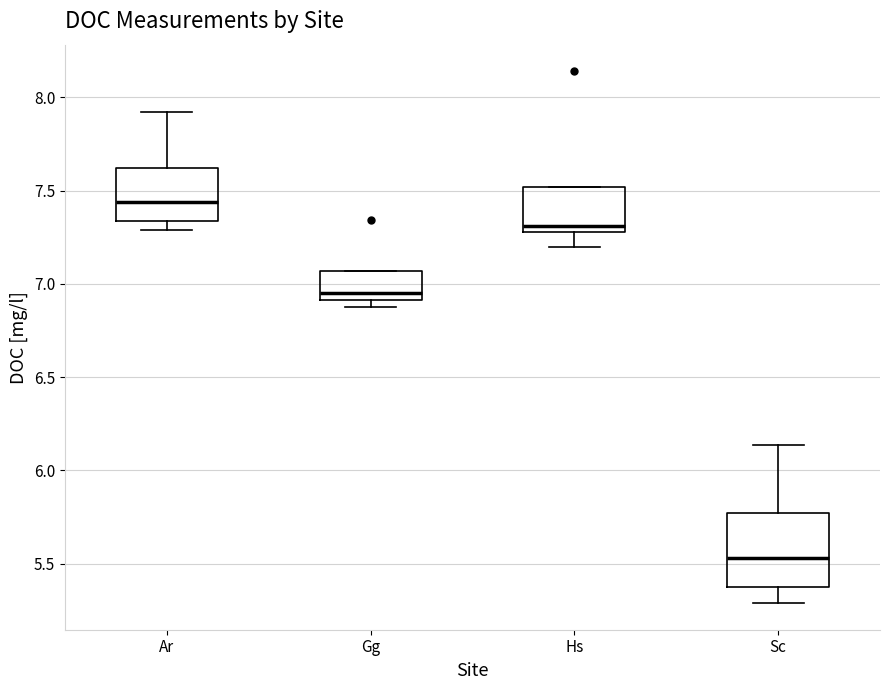

Reading left to right, read every box against the y-axis: the position of its median line, the range the box covers, and the ends of its whiskers. The values are not printed on the chart, so give them approximately, as read against the axis.

Ar: median 7.45, box 7.35 to 7.60, whiskers 7.30 to 7.90
Gg: median 6.95, box 6.90 to 7.05, whiskers 6.90 (just below the box's lower edge) to 7.05
Hs: median 7.30 (just above the box's lower edge), box 7.30 to 7.50, whiskers 7.20 to 7.50
Sc: median 5.55, box 5.40 to 5.75, whiskers 5.30 to 6.15